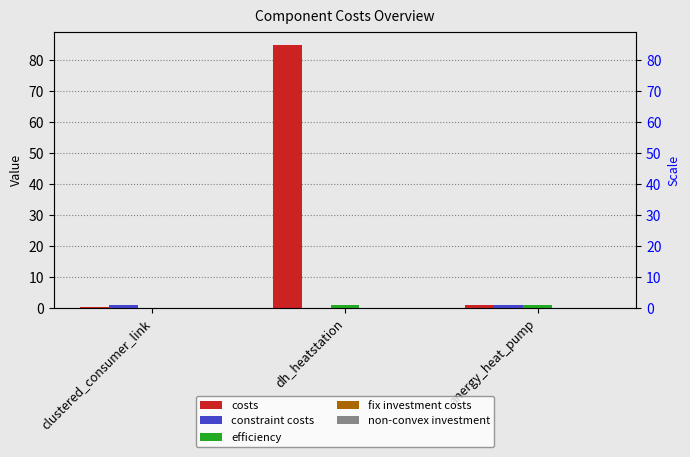

How many series are shown in this chart?

5